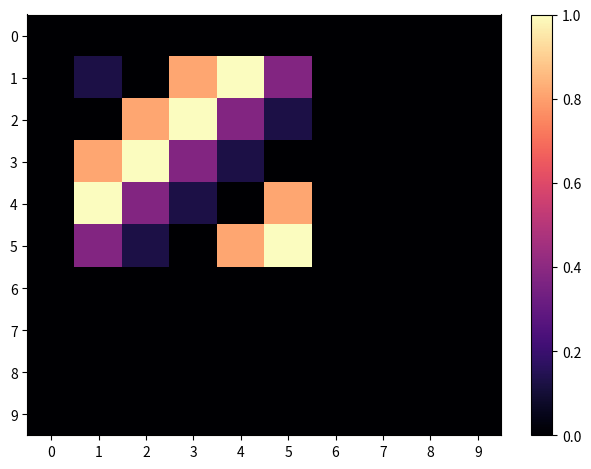

At 8, list the series in order from largest to smallest.

0, 1, 2, 3, 4, 5, 6, 7, 8, 9